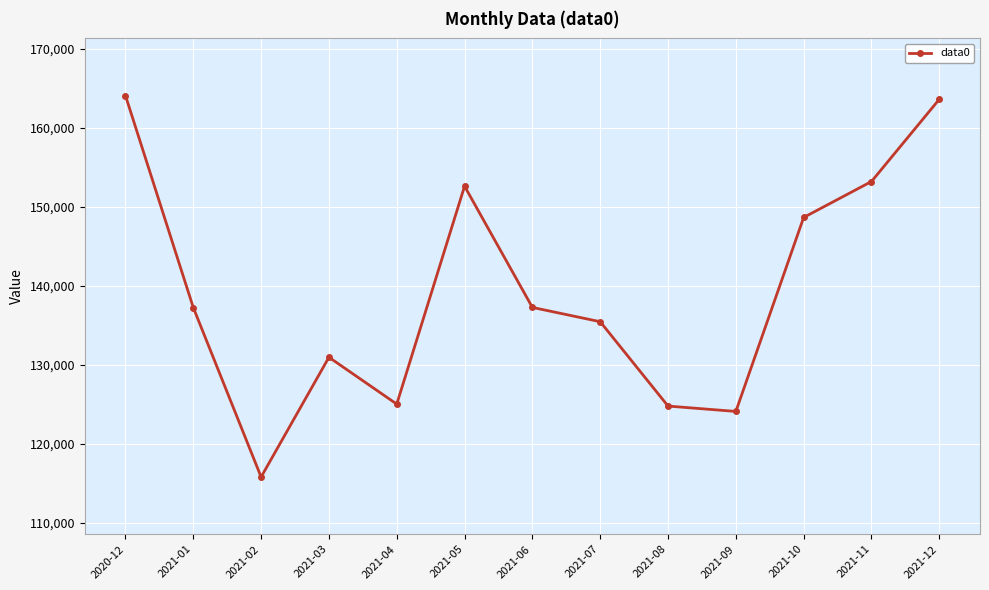

Where is the first local maximum?

2021-03